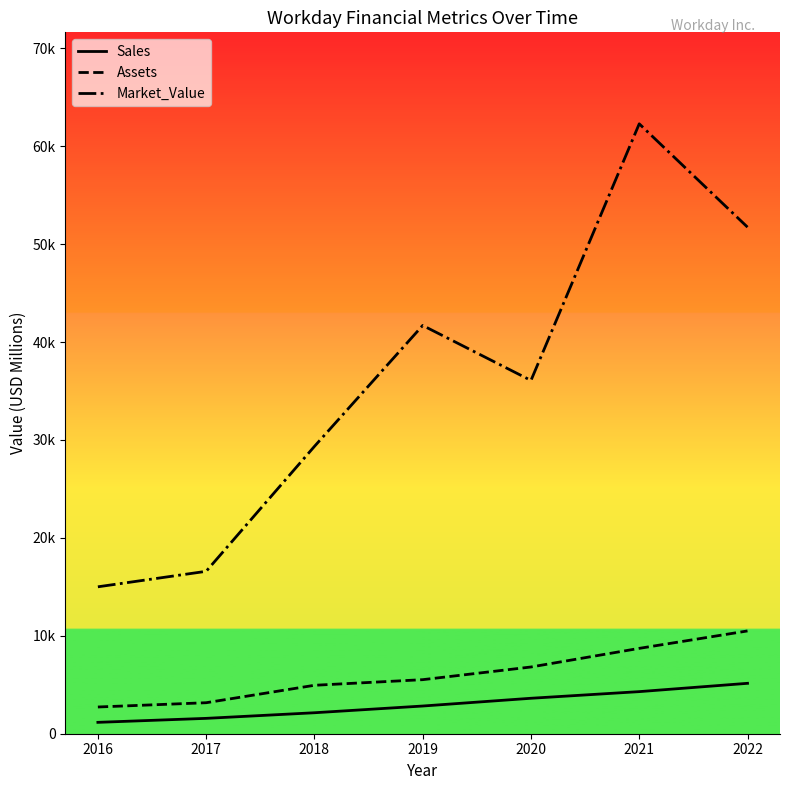

Between 2017 and 2021, which series saw the biggest shift?

Market_Value